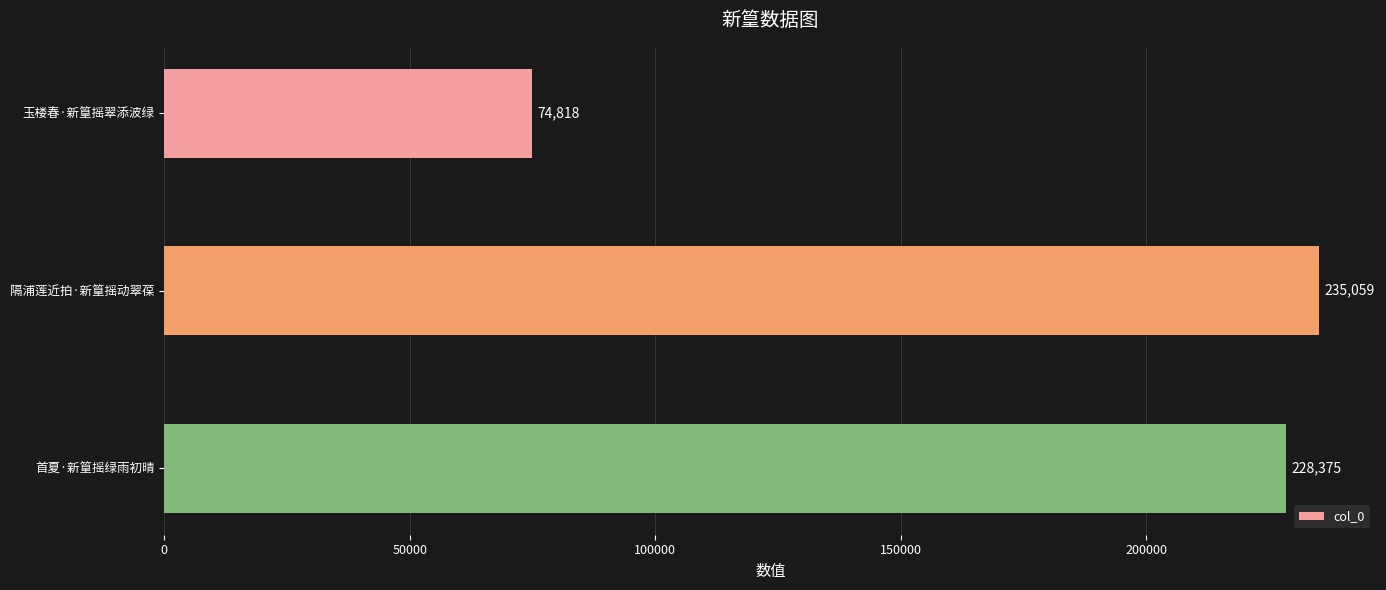

What value does the data have at 玉楼春·新篁摇翠添波绿?

74818